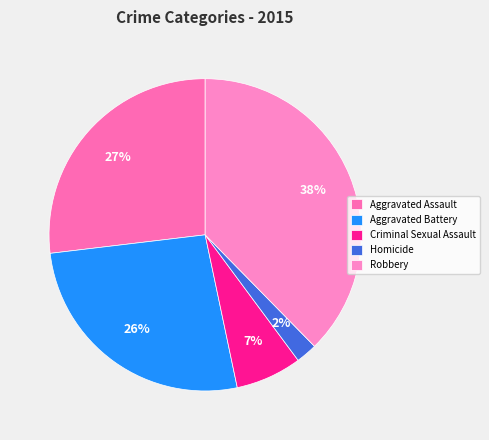

How many slices are in this pie chart?

5